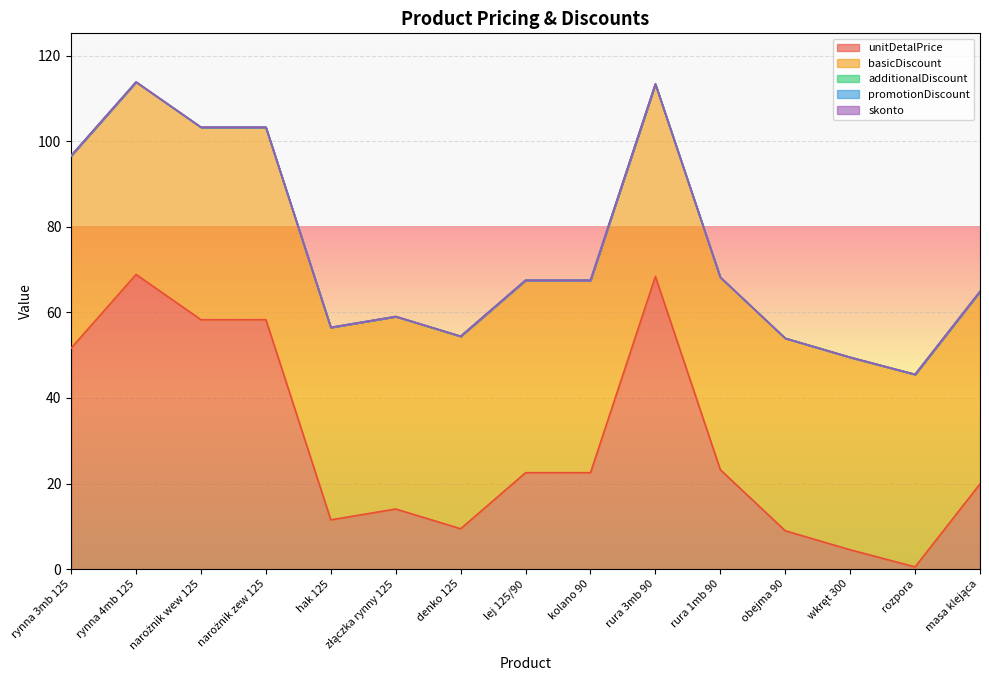

What is the label of the 9th point from the left?

kolano 90